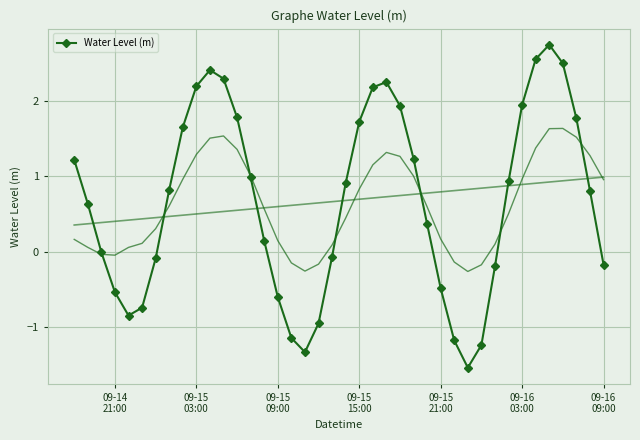

How many distinct data groups are displayed?

1